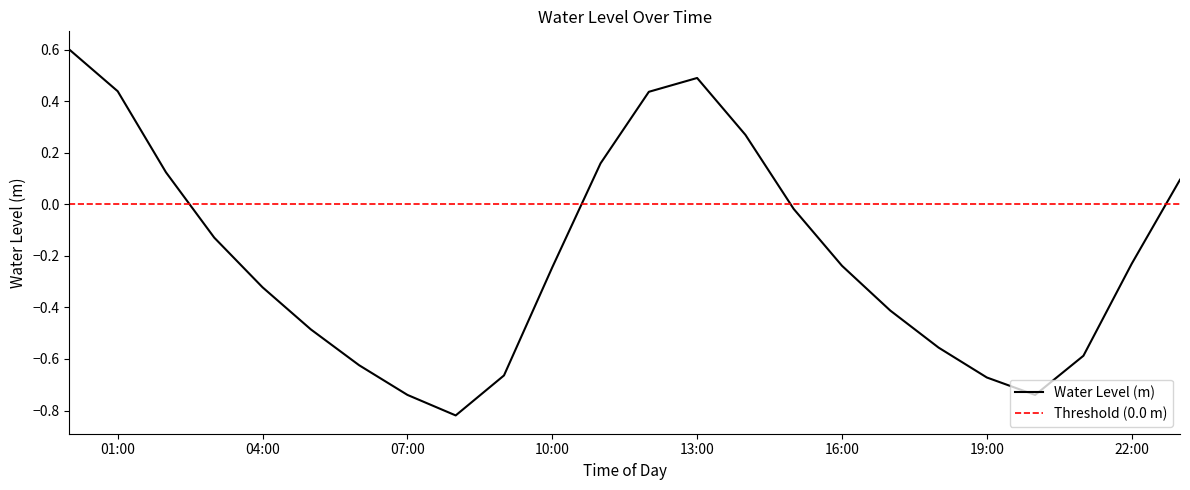

True or false: the data shows -0.4 at 2024-02-15 20:00:00.

False